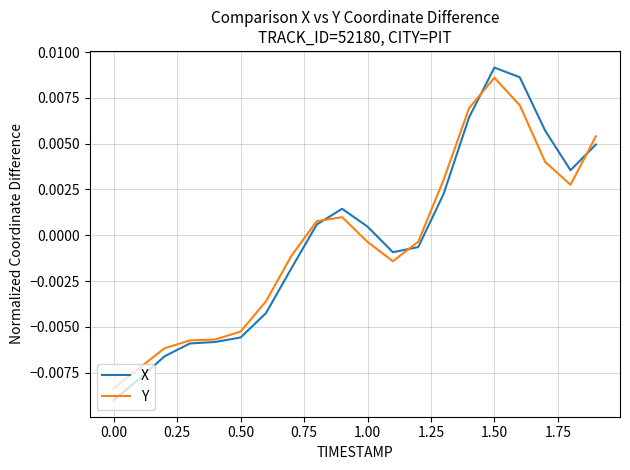

Which series has the largest range (max minus min)?

X